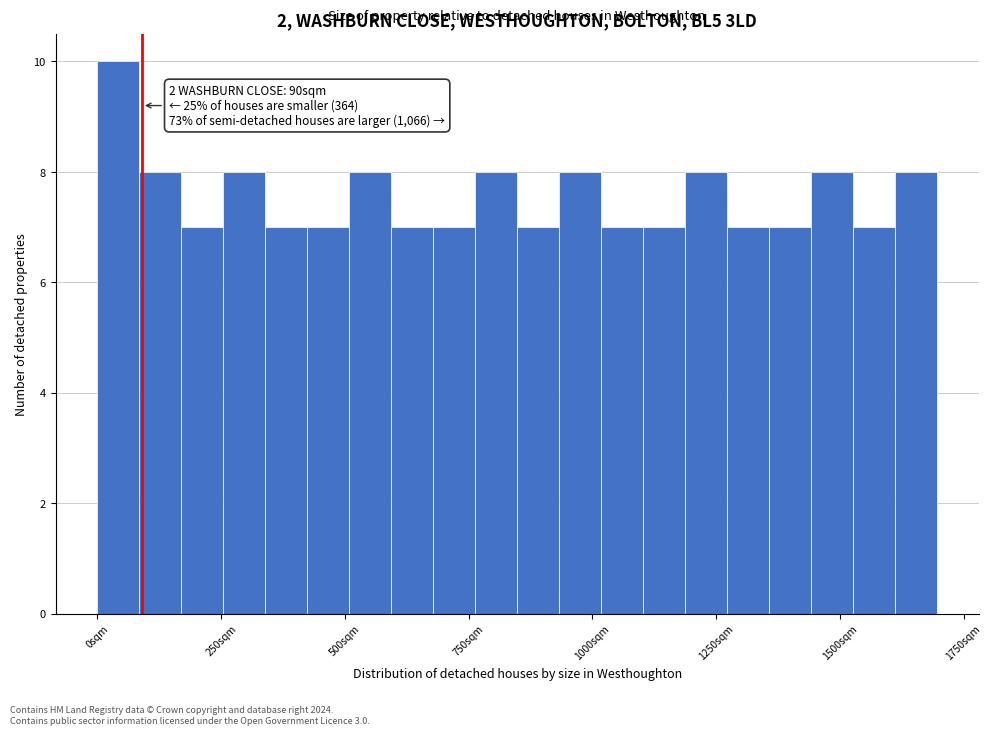

Around what value on the x-axis is the tallest bar? Give the approximate position of its centre, as read against the axis.

50